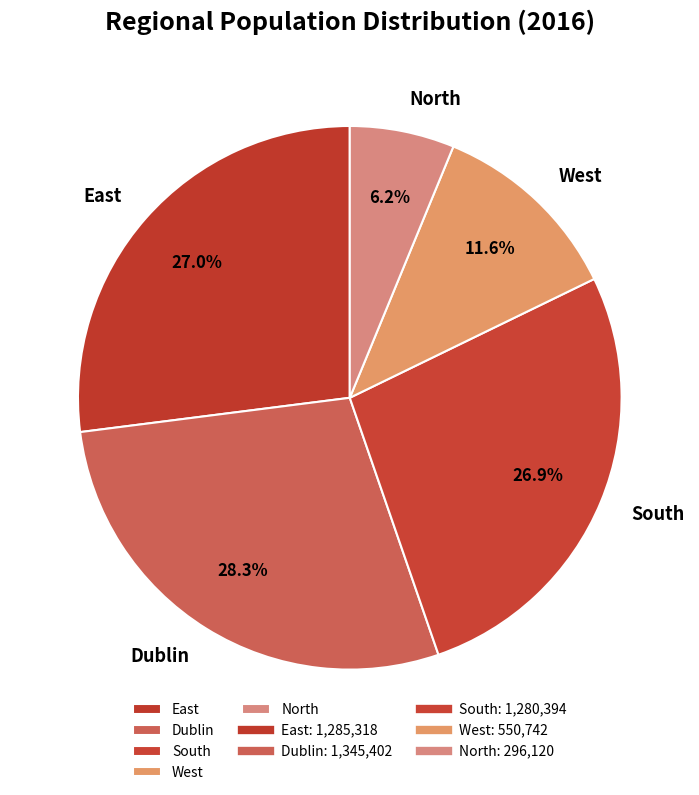

The West slice represents 22% of the pie. True or false?

False